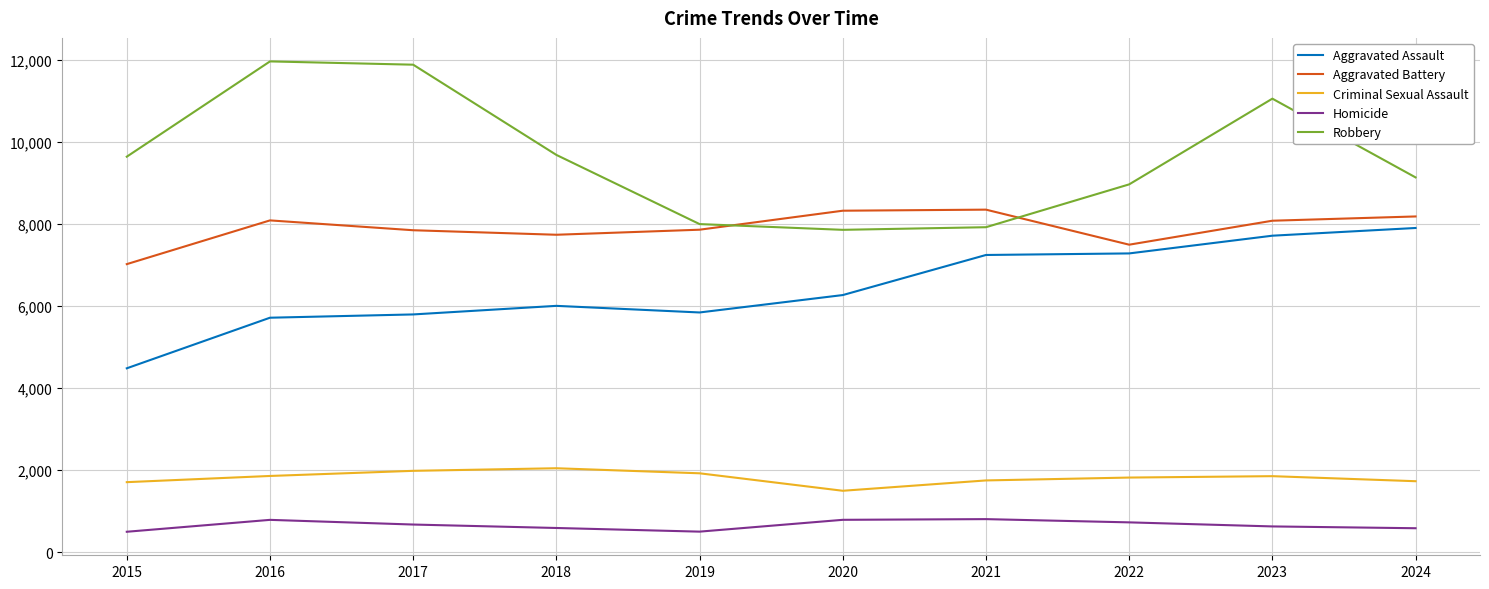

The value of Homicide at 2020 is 319. True or false?

False